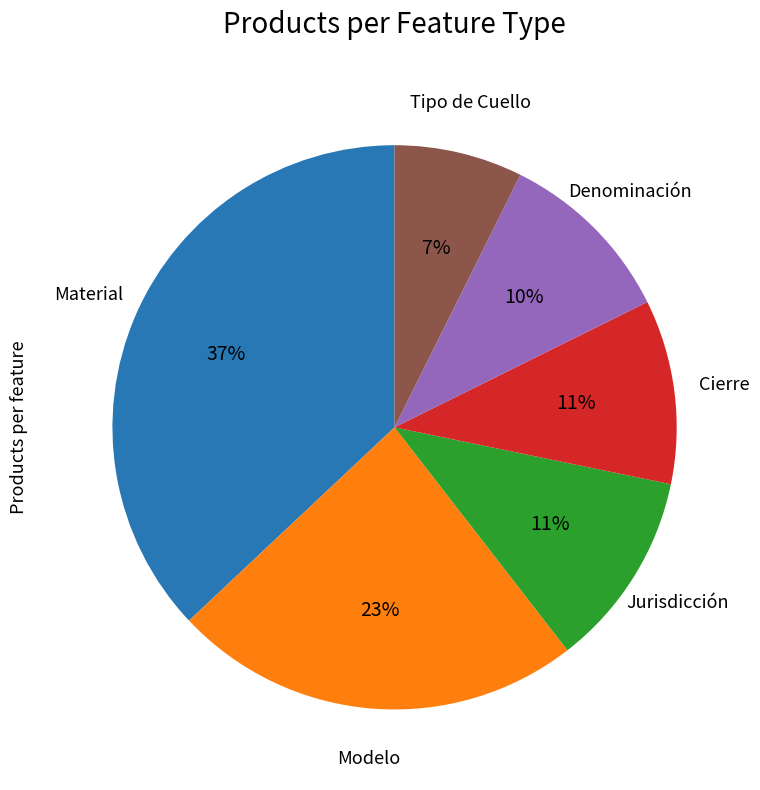

Combined, do Jurisdicción and Tipo de Cuello account for over 50%?

No